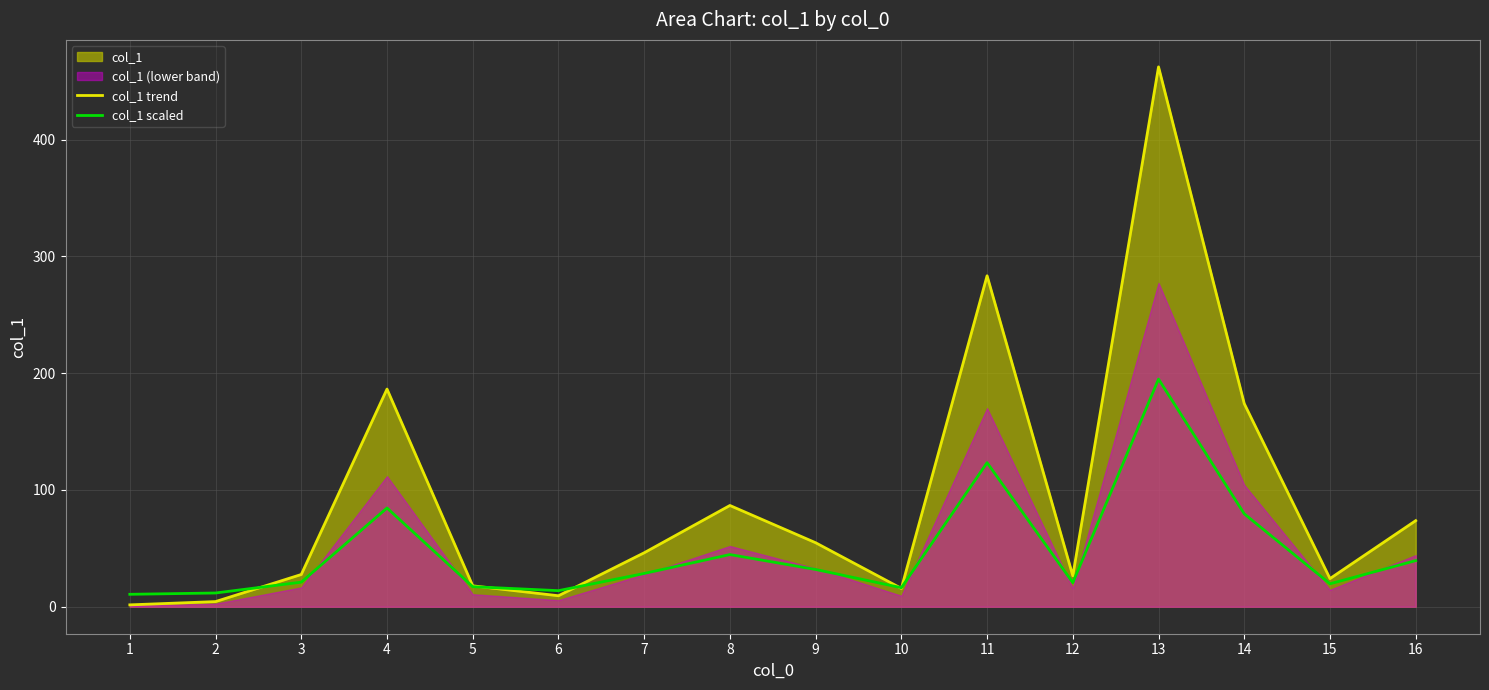

At which category is the sum across all series the highest?

13